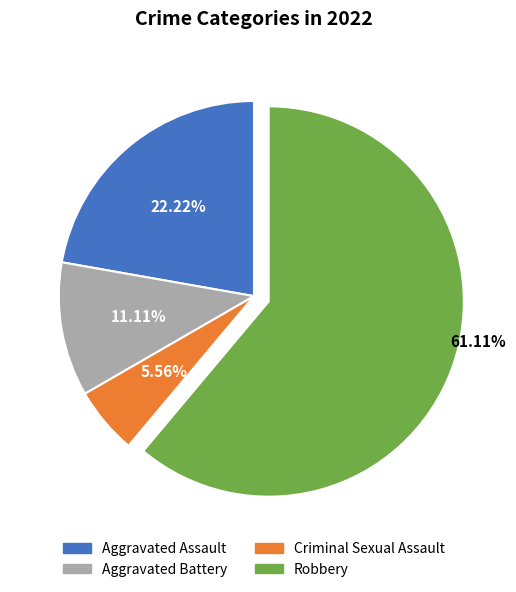

Which category has the smallest portion of the pie?

Criminal Sexual Assault